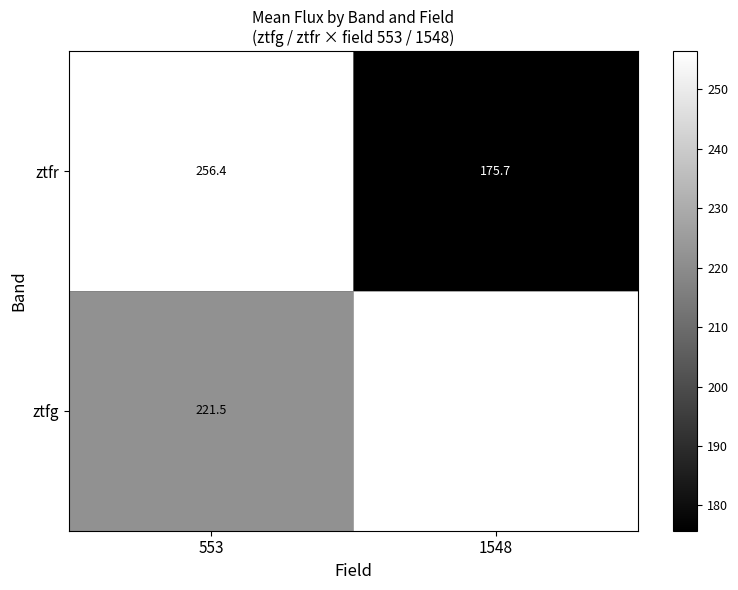

Is the value of ztfr at 1548 greater than the value of ztfg at 553?

No